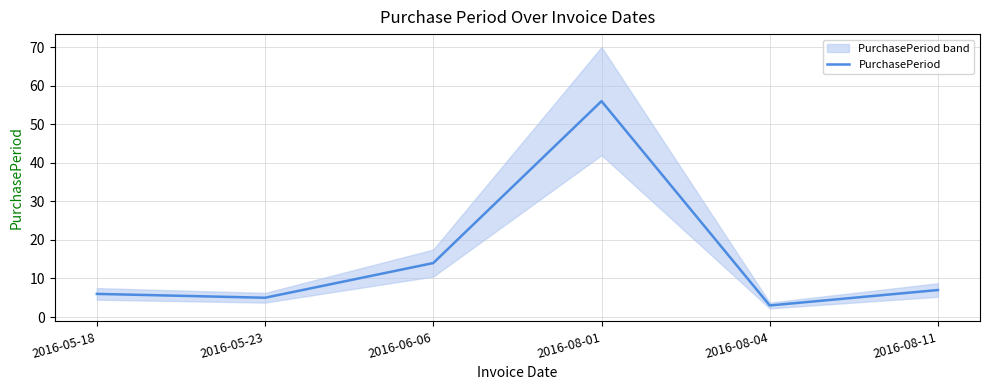

List the labels in order of value, largest first.

2016-08-01, 2016-06-06, 2016-08-11, 2016-05-18, 2016-05-23, 2016-08-04